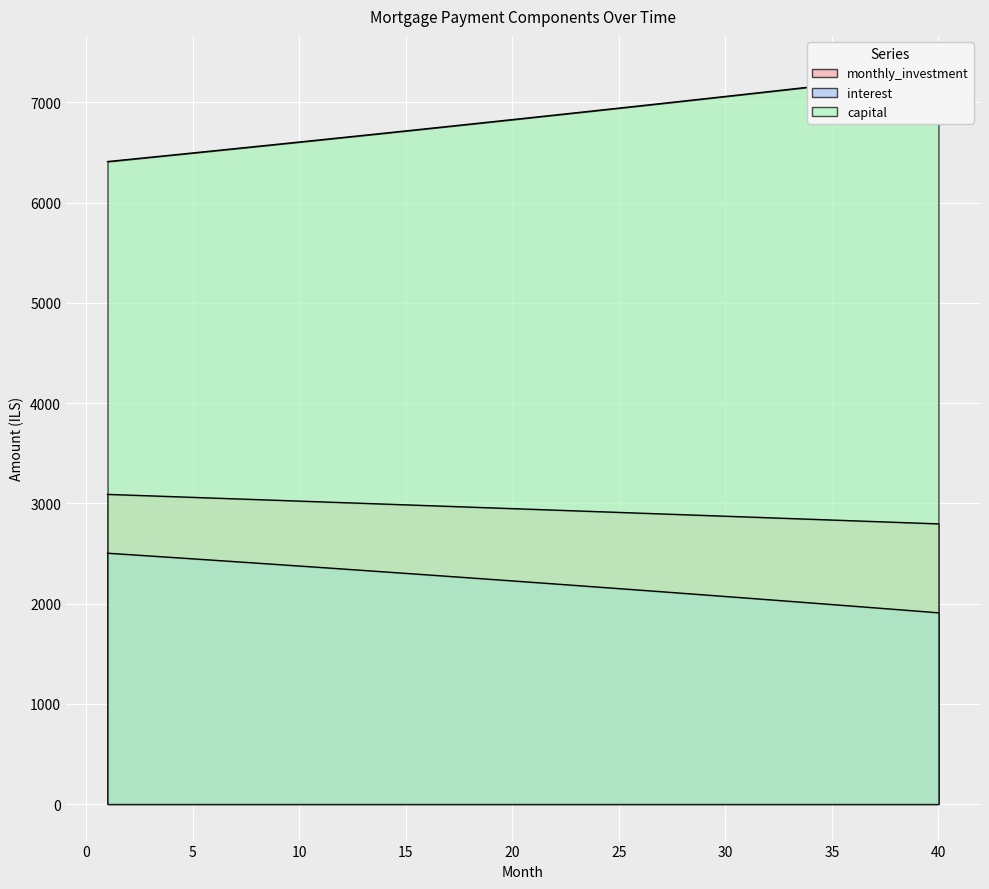

List the labels in order of value, smallest first.

40, 39, 38, 37, 36, 35, 34, 33, 32, 31, 30, 29, 28, 27, 26, 25, 24, 23, 22, 21, 20, 19, 18, 17, 16, 15, 14, 13, 12, 11, 10, 9, 8, 7, 6, 5, 4, 3, 2, 1